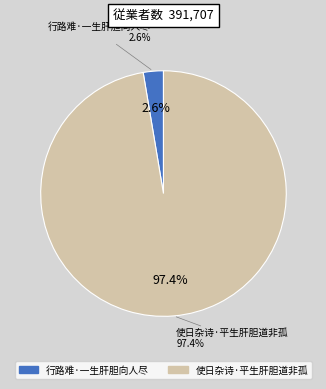

The 使日杂诗·平生肝胆道非孤 slice represents 88% of the pie. True or false?

False